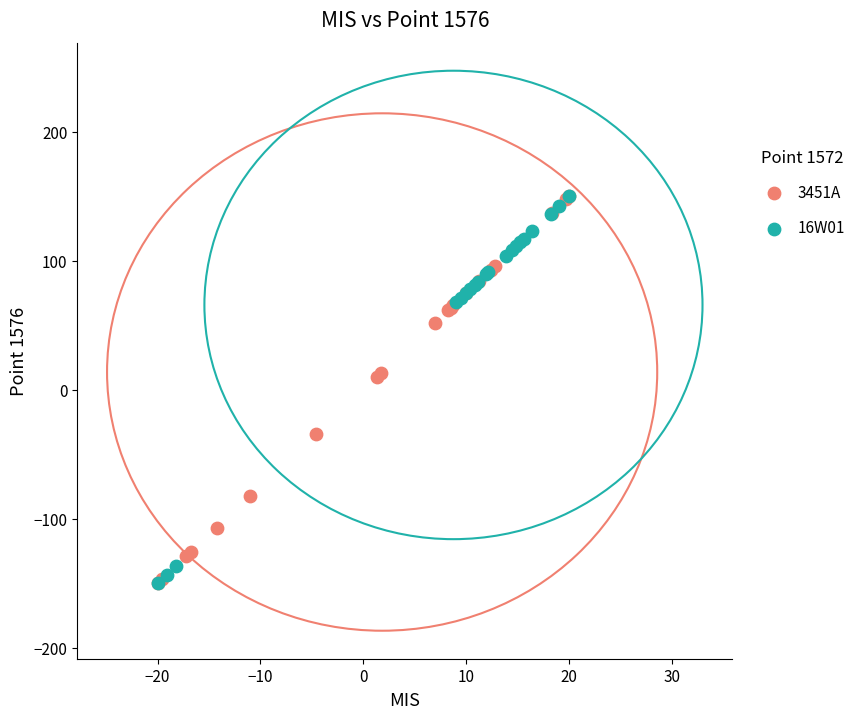

What are all the series names shown in the legend?

3451A, 16W01